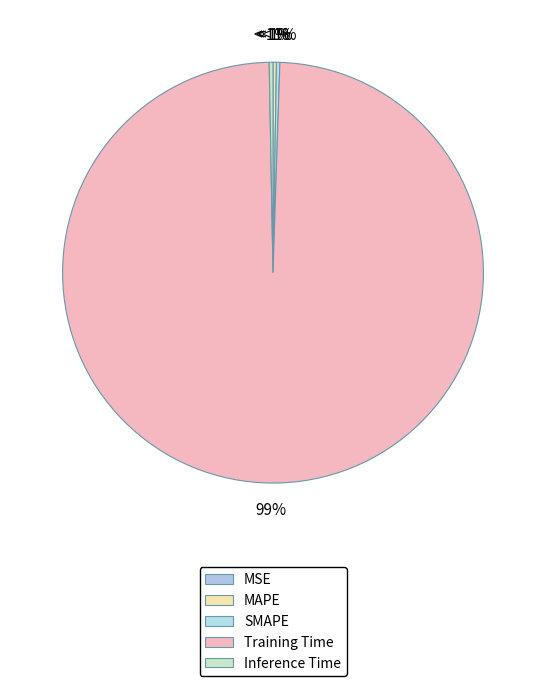

What is the majority slice?

Training Time